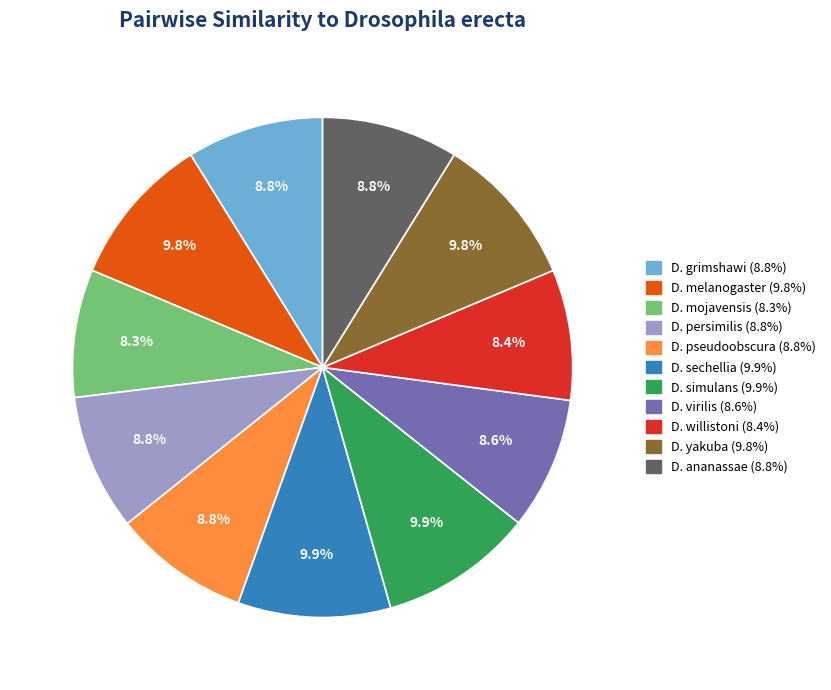

Is there a majority slice in this chart?

No